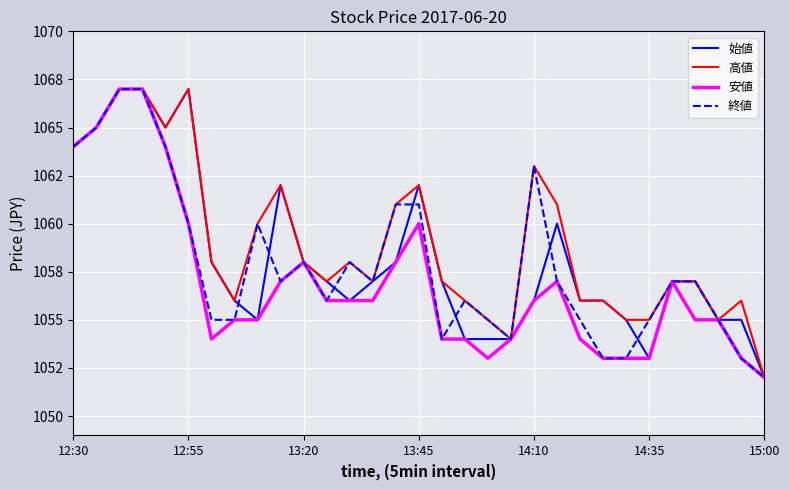

What are all the series names shown in the legend?

始値, 高値, 安値, 終値